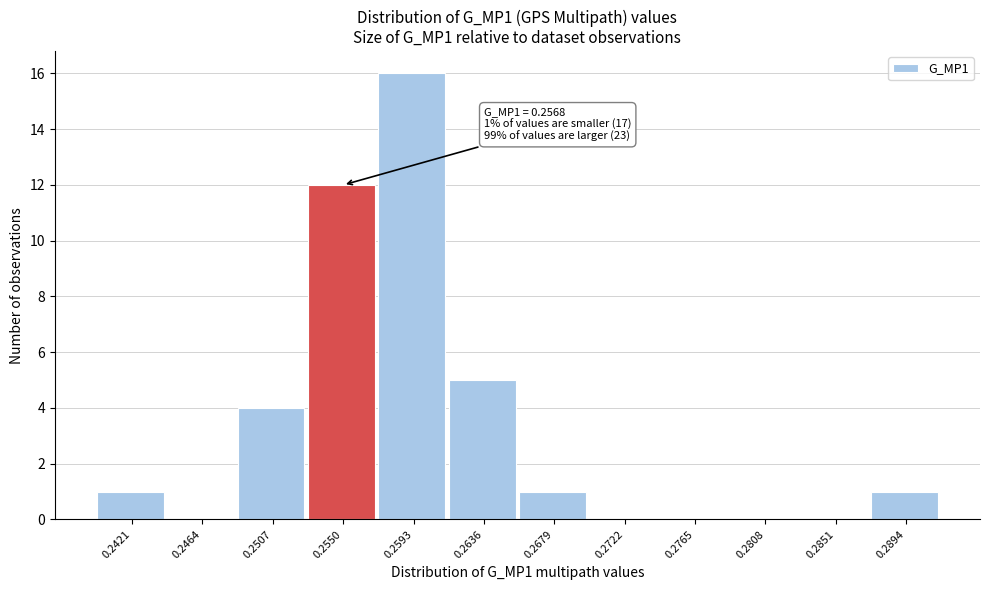

Reading left to right, extract all data points from this chart.

0.2421=1	0.2464=0	0.2507=4	0.2550=12	0.2593=16	0.2636=5	0.2679=1	0.2722=0	0.2765=0	0.2808=0	0.2851=0	0.2894=1